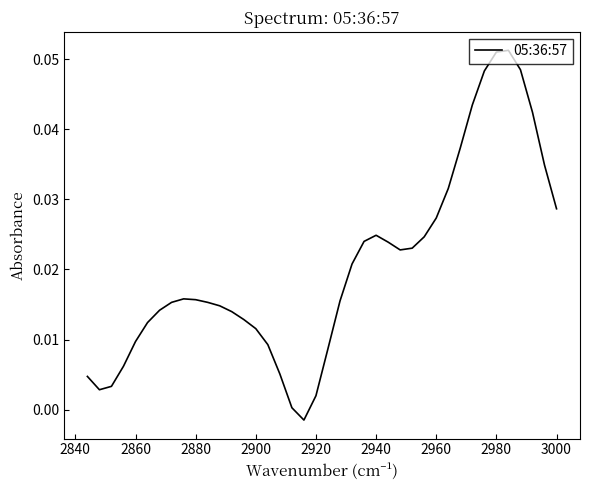

True or false: the data shows 0.0 at 2860.

True